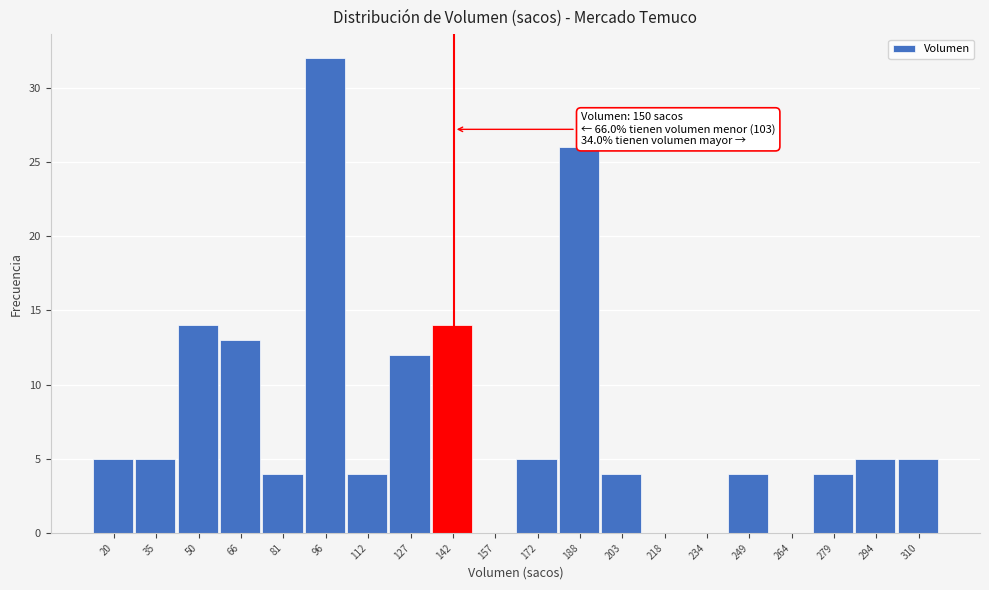

Reading left to right, what are all the values shown in this chart?

20=5	35=5	50=14	66=13	81=4	96=32	112=4	127=12	142=14	157=0	172=5	188=26	203=4	218=0	234=0	249=4	264=0	279=4	294=5	310=5